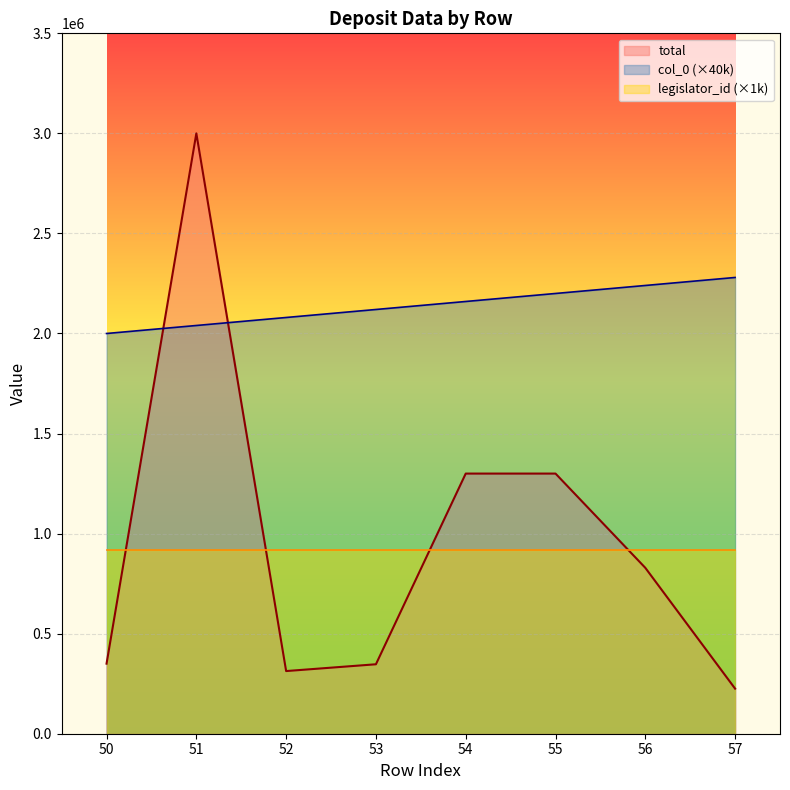

Which series has the largest total across all categories?

col_0 (×40k)